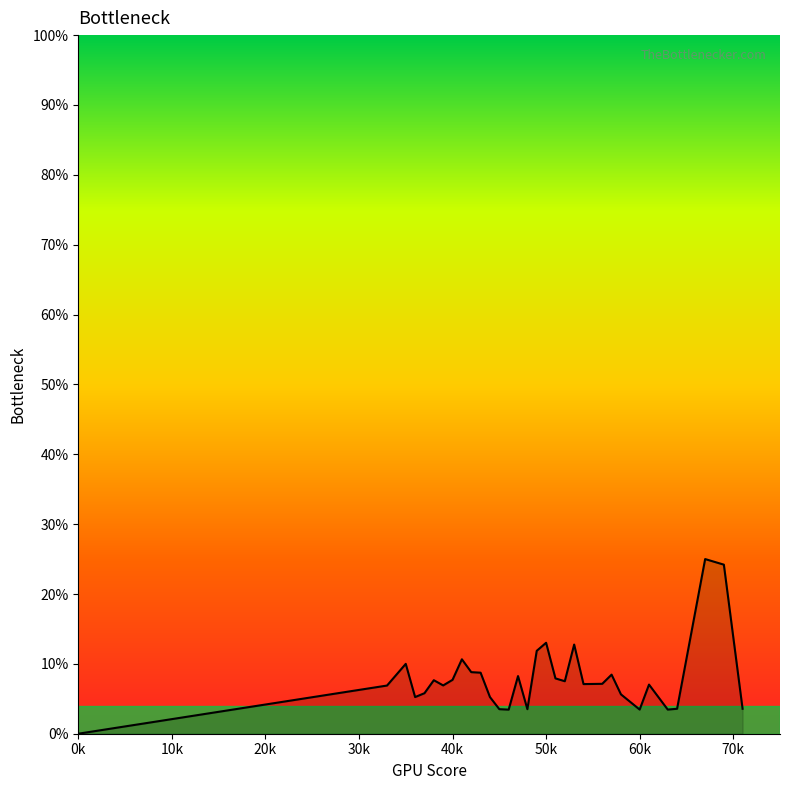

How many values are between 0 and 1?

32